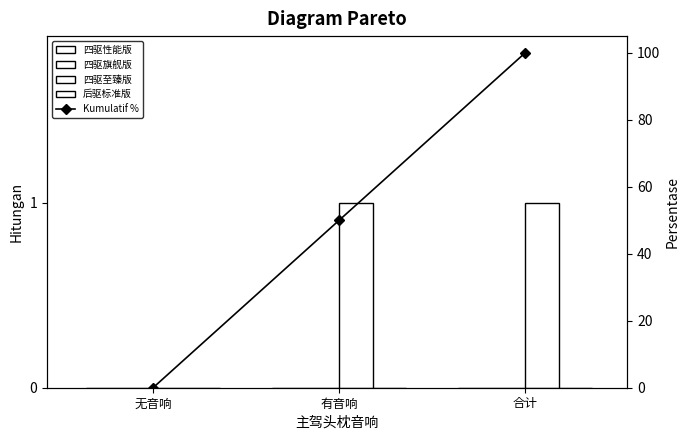

At which category does the chart reach its peak across all series?

合计